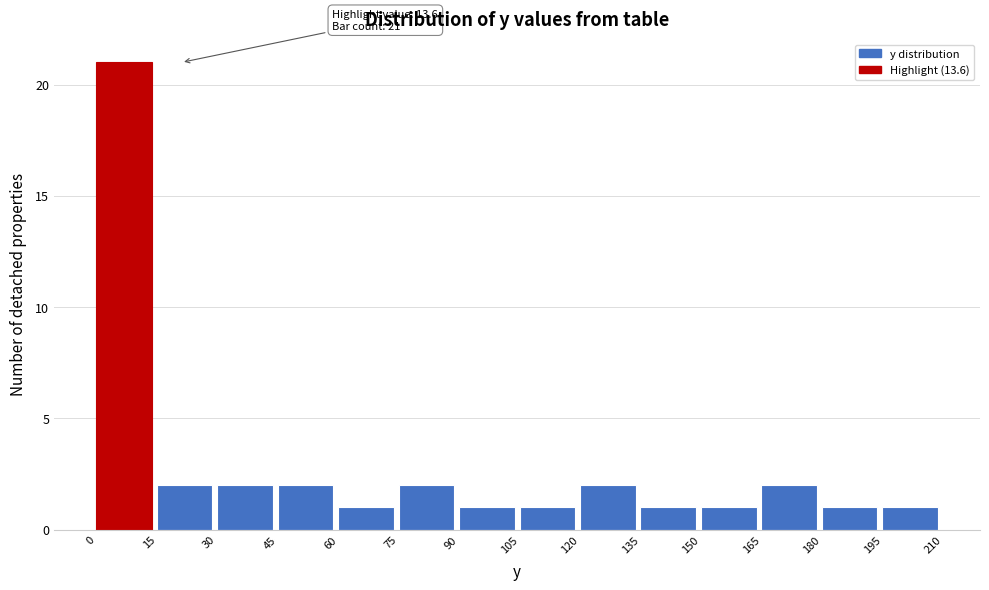

Which range on the x-axis has the tallest bar?

0 to 15